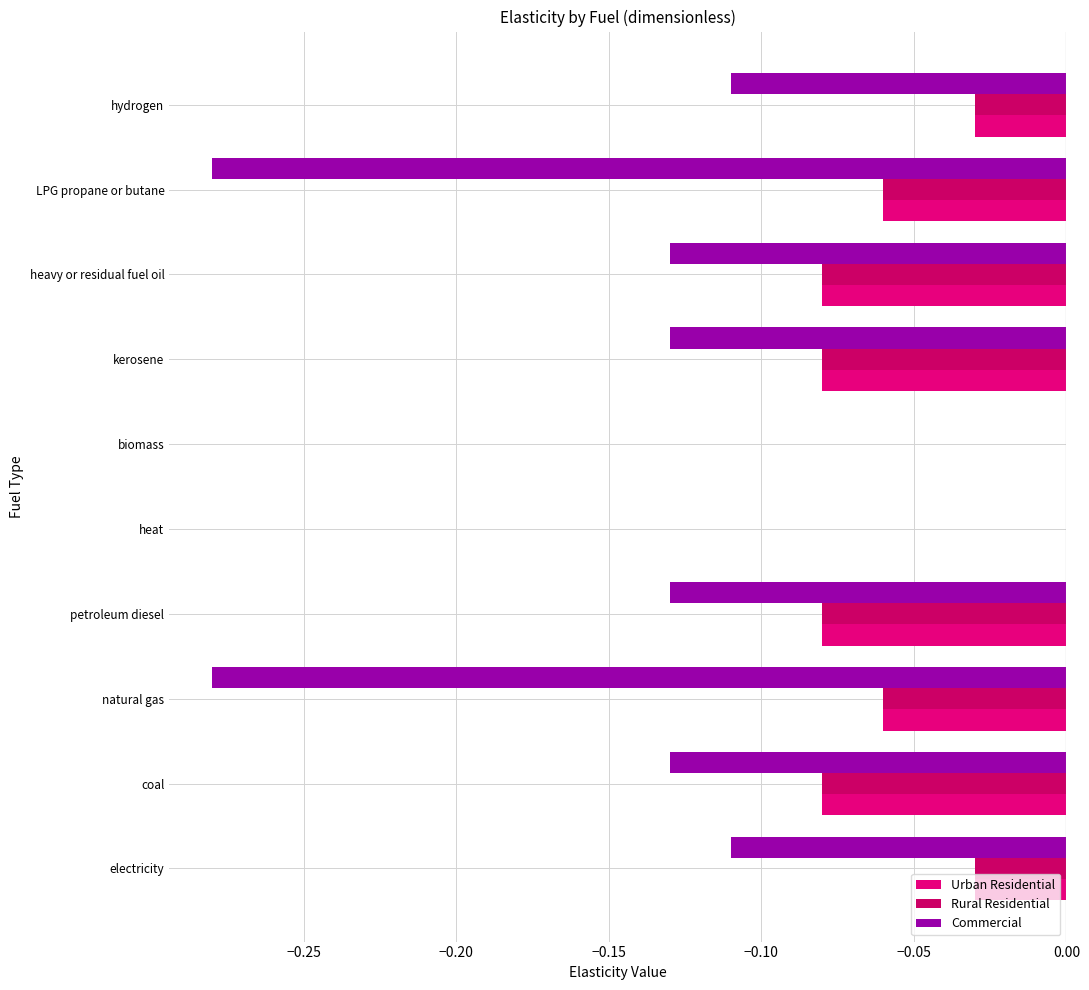

Which series has the largest total across all categories?

Urban Residential